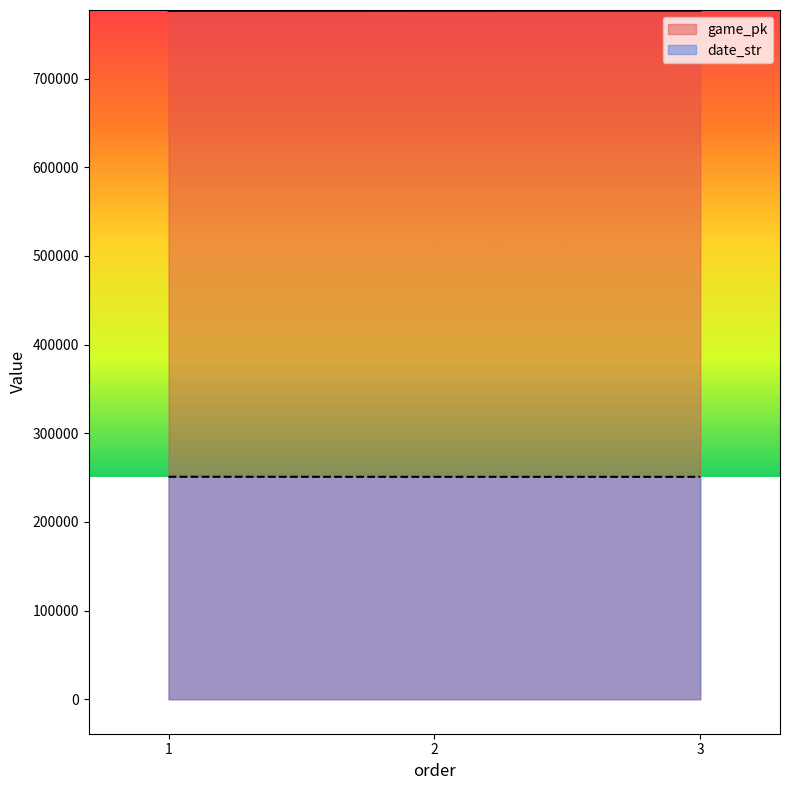

What is the sum of all date_str values?

752569